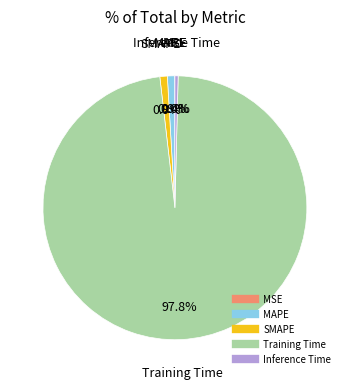

Combined, do SMAPE and Training Time account for over 50%?

Yes